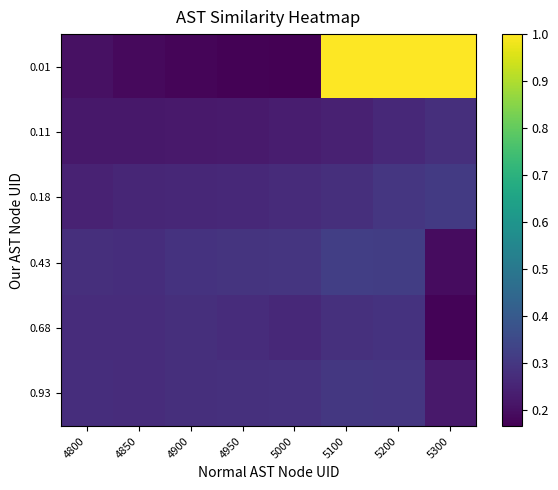

Reading left to right, list all the values displayed in this chart.

0.01: 4800=0.2	4850=0.2	4900=0.2	4950=0.2	5000=0.2	5100=1.0	5200=1.0	5300=1.0
0.11: 4800=0.2	4850=0.2	4900=0.2	4950=0.2	5000=0.2	5100=0.2	5200=0.3	5300=0.3
0.18: 4800=0.2	4850=0.3	4900=0.3	4950=0.3	5000=0.3	5100=0.3	5200=0.3	5300=0.3
0.43: 4800=0.3	4850=0.3	4900=0.3	4950=0.3	5000=0.3	5100=0.3	5200=0.3	5300=0.2
0.68: 4800=0.3	4850=0.3	4900=0.3	4950=0.3	5000=0.3	5100=0.3	5200=0.3	5300=0.2
0.93: 4800=0.3	4850=0.3	4900=0.3	4950=0.3	5000=0.3	5100=0.3	5200=0.3	5300=0.2